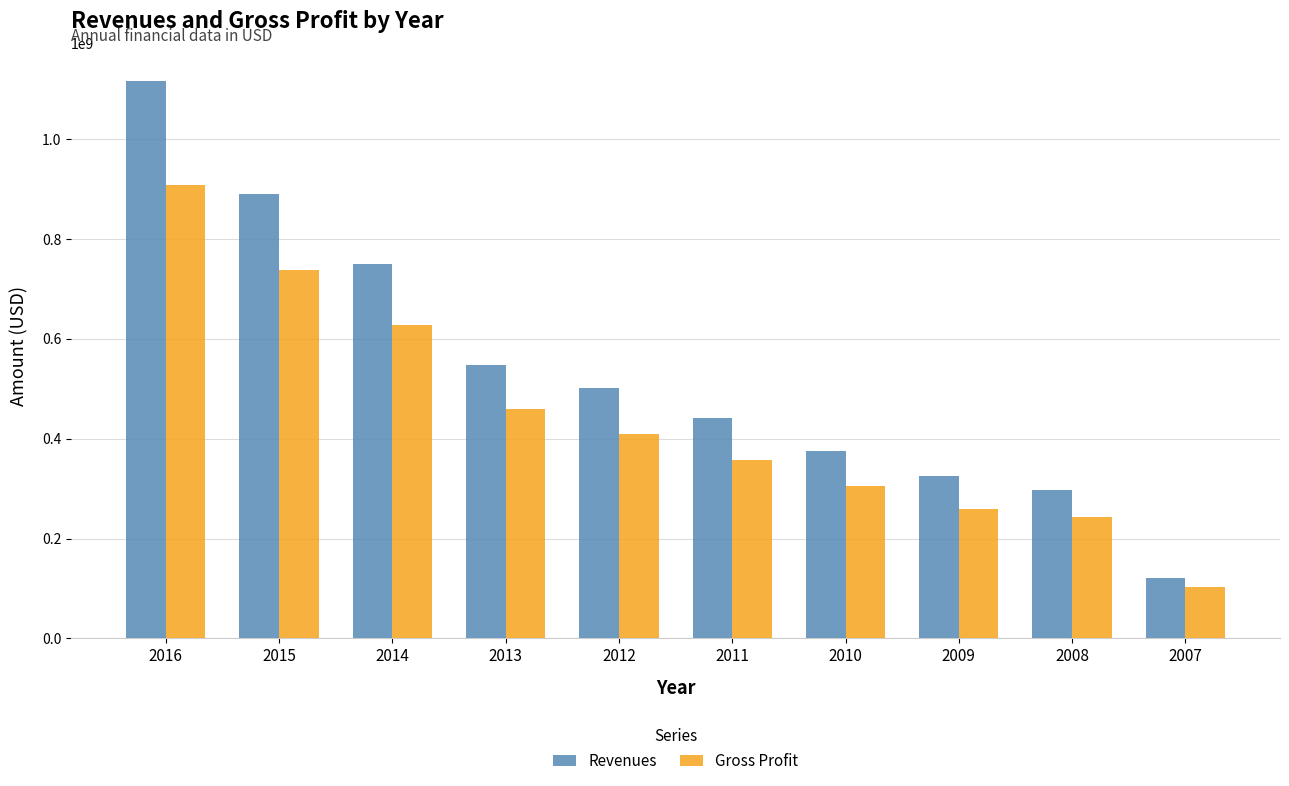

What is the difference between the Gross Profit values at 2007 and 2012?

305671000